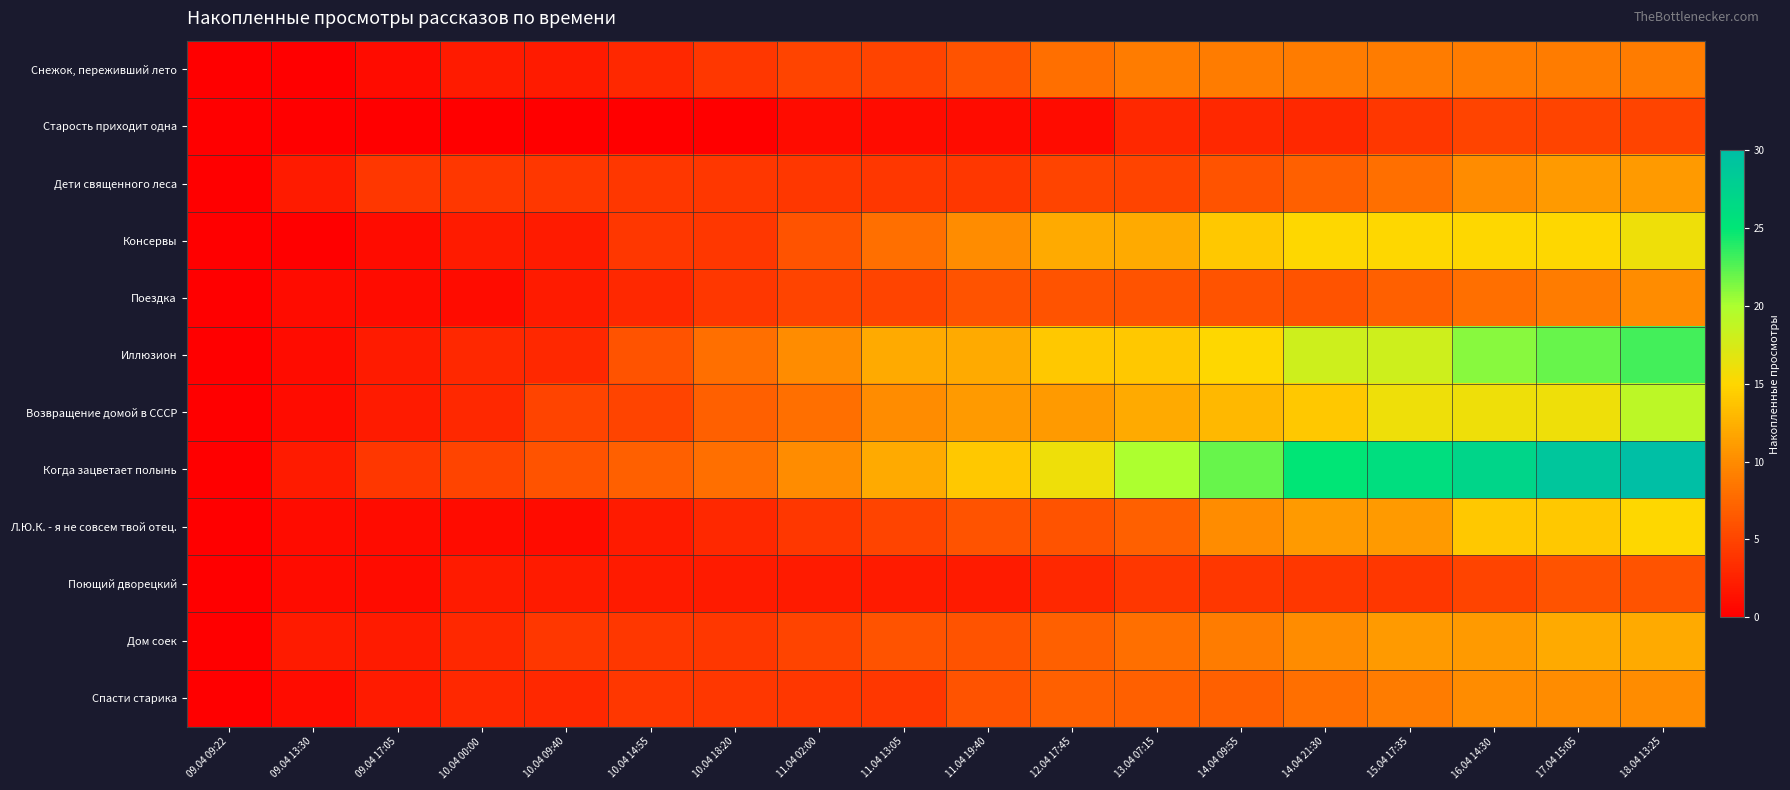

List the series in order of their peak value, lowest first.

Старость приходит одна, Поющий дворецкий, Снежок, переживший лето, Поездка, Спасти старика, Дети священного леса, Дом соек, Л.Ю.К. - я не совсем твой отец., Консервы, Возвращение домой в СССР, Иллюзион, Когда зацветает полынь